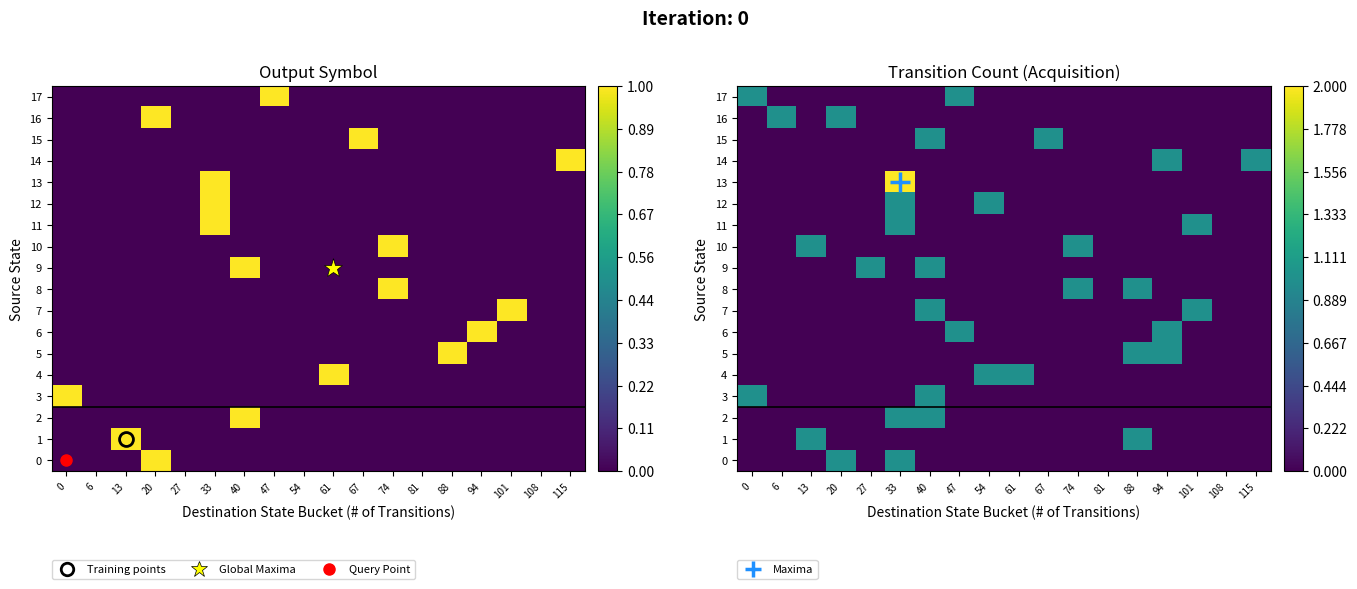

What is the total value across all series at 27?

1